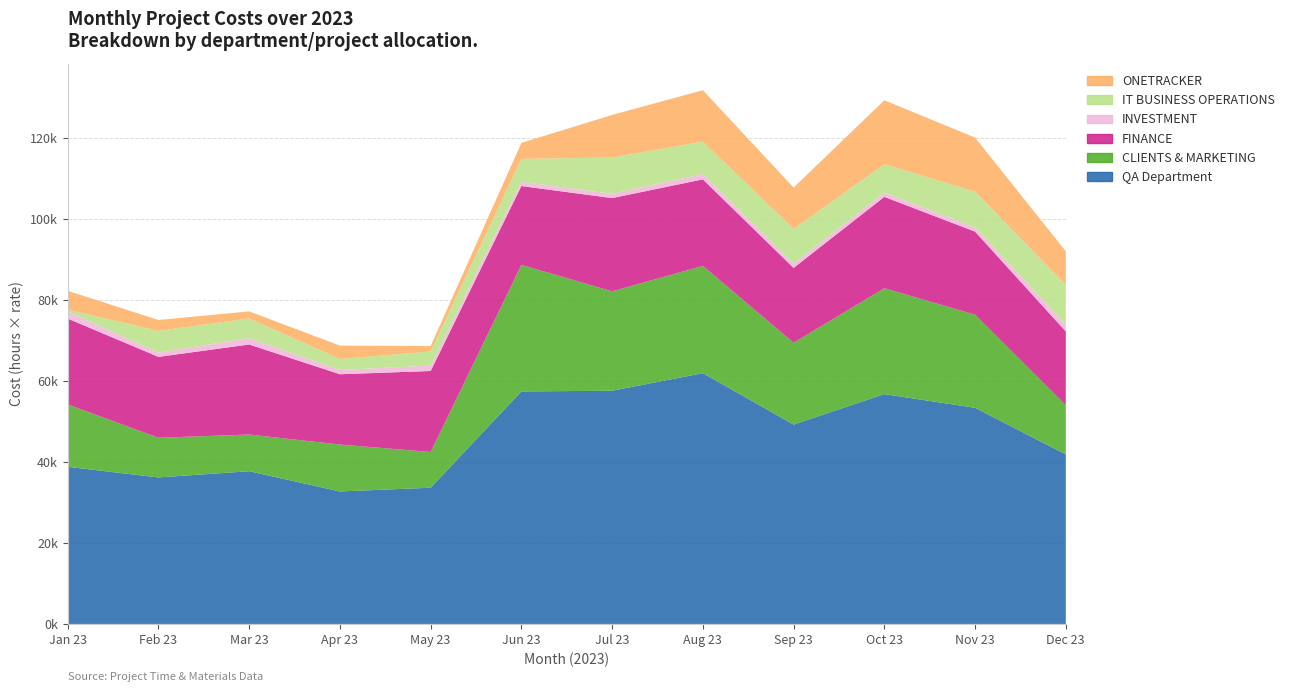

Reading left to right, what are all the values shown in this chart?

QA Department: Jan 23=38807.0	Feb 23=36191.2	Mar 23=37725.0	Apr 23=32729.2	May 23=33647.2	Jun 23=57430.5	Jul 23=57603.0	Aug 23=61940.2	Sep 23=49245.8	Oct 23=56768.2	Nov 23=53391.0	Dec 23=41883.0
CLIENTS & MARKETING: Jan 23=15403.5	Feb 23=9792.0	Mar 23=9061.5	Apr 23=11583.0	May 23=8828.0	Jun 23=31253.2	Jul 23=24550.5	Aug 23=26488.5	Sep 23=20202.0	Oct 23=26149.5	Nov 23=22986.0	Dec 23=12138.0
FINANCE: Jan 23=21215.0	Feb 23=19983.0	Mar 23=22236.0	Apr 23=17361.8	May 23=20004.8	Jun 23=19473.8	Jul 23=23031.0	Aug 23=21377.2	Sep 23=18488.2	Oct 23=22569.8	Nov 23=20523.0	Dec 23=18222.0
INVESTMENT: Jan 23=1782.0	Feb 23=1056.0	Mar 23=1567.5	Apr 23=1056.0	May 23=1320.0	Jun 23=1056.0	Jul 23=1056.0	Aug 23=1320.0	Sep 23=1056.0	Oct 23=1056.0	Nov 23=1056.0	Dec 23=1698.0
IT BUSINESS OPERATIONS: Jan 23=406.5	Feb 23=5360.2	Mar 23=4860.0	Apr 23=2728.5	May 23=3494.5	Jun 23=5647.5	Jul 23=8965.5	Aug 23=7978.5	Sep 23=8583.0	Oct 23=6993.0	Nov 23=8826.0	Dec 23=9825.0
ONETRACKER: Jan 23=4671.0	Feb 23=2689.5	Mar 23=1749.0	Apr 23=3287.2	May 23=1331.0	Jun 23=3951.8	Jul 23=10510.5	Aug 23=12721.5	Sep 23=10197.0	Oct 23=15799.5	Nov 23=13344.0	Dec 23=8274.0